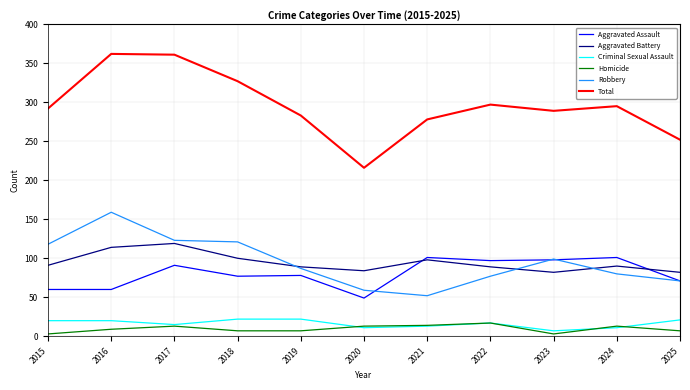

Which series has the widest spread of values?

Total